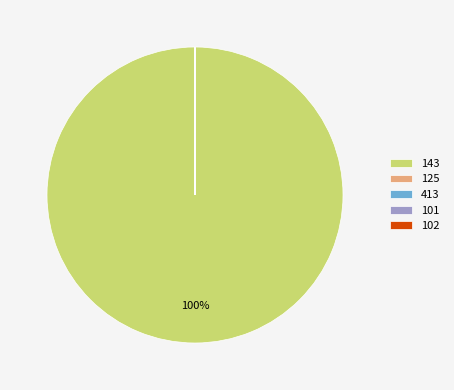

To the nearest percent, what is the difference between the largest and smallest slice percentages?

100%